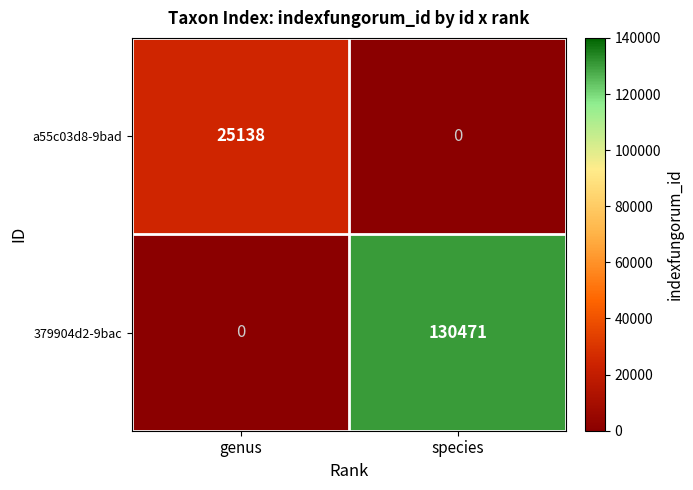

True or false: a55c03d8-9bad has a value of 0 at species.

True